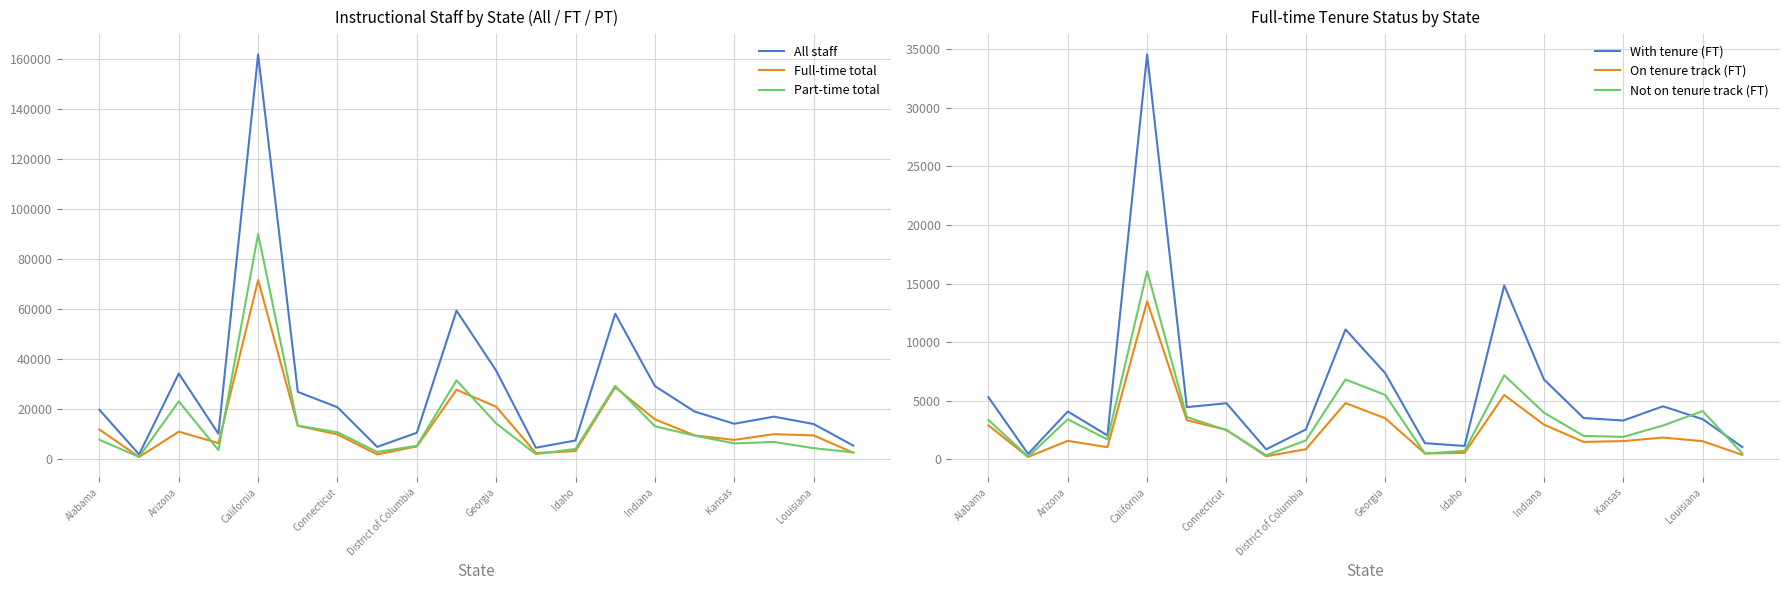

At which label does Part-time total reach its peak?

California